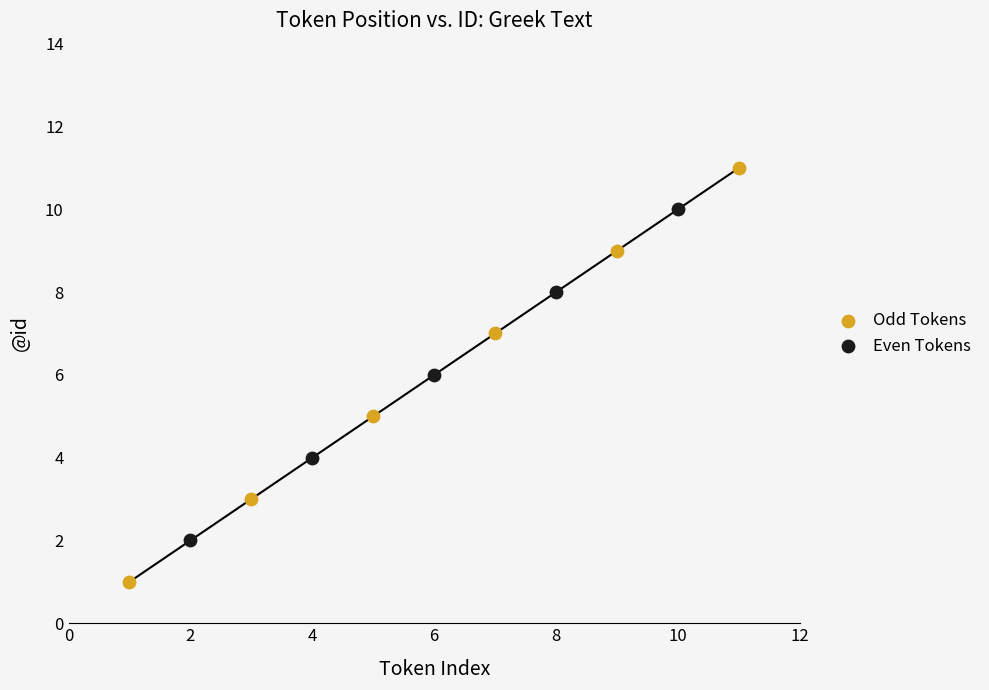

Which series has the widest spread of Y values?

Odd Tokens